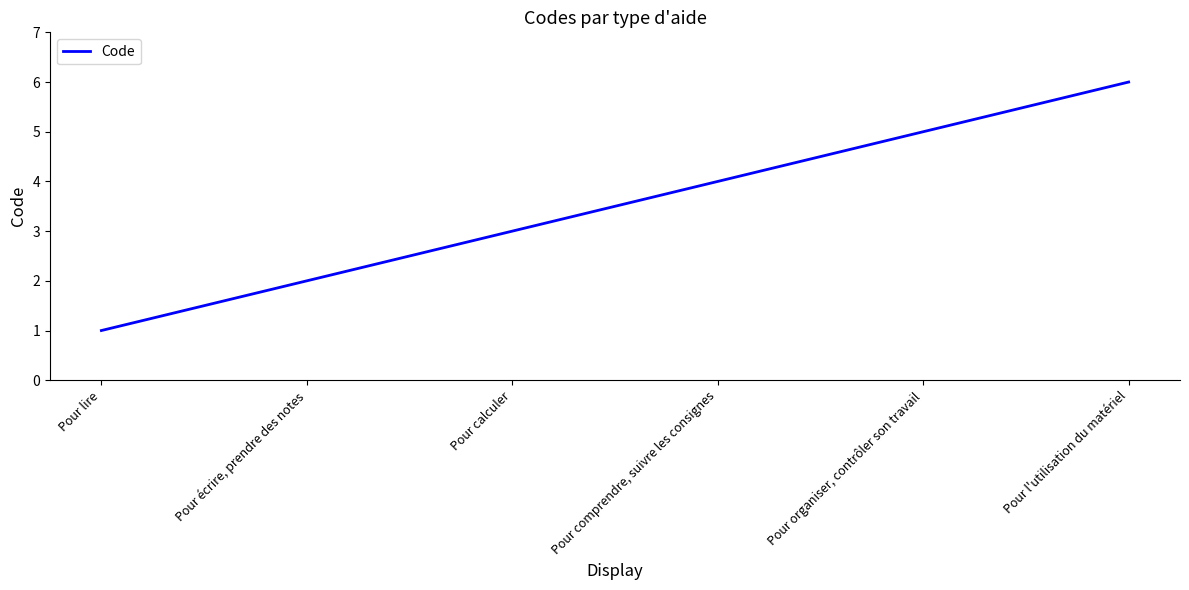

What is the sum of all values?

21